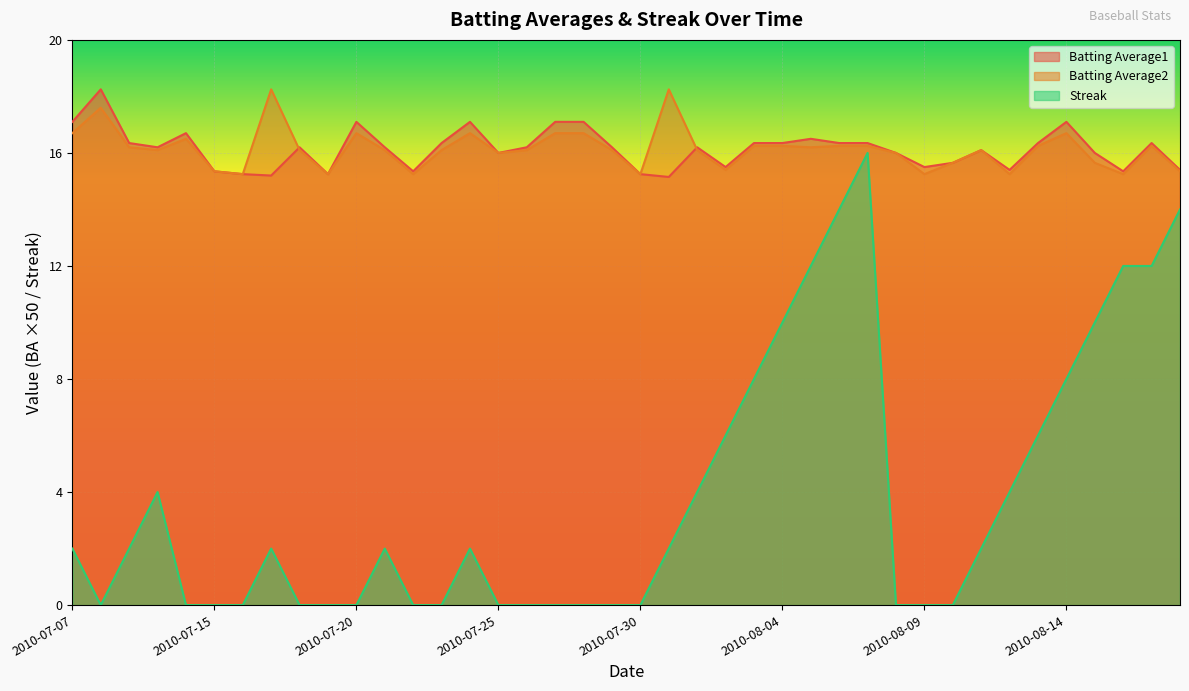

Count the number of data series in this chart.

3